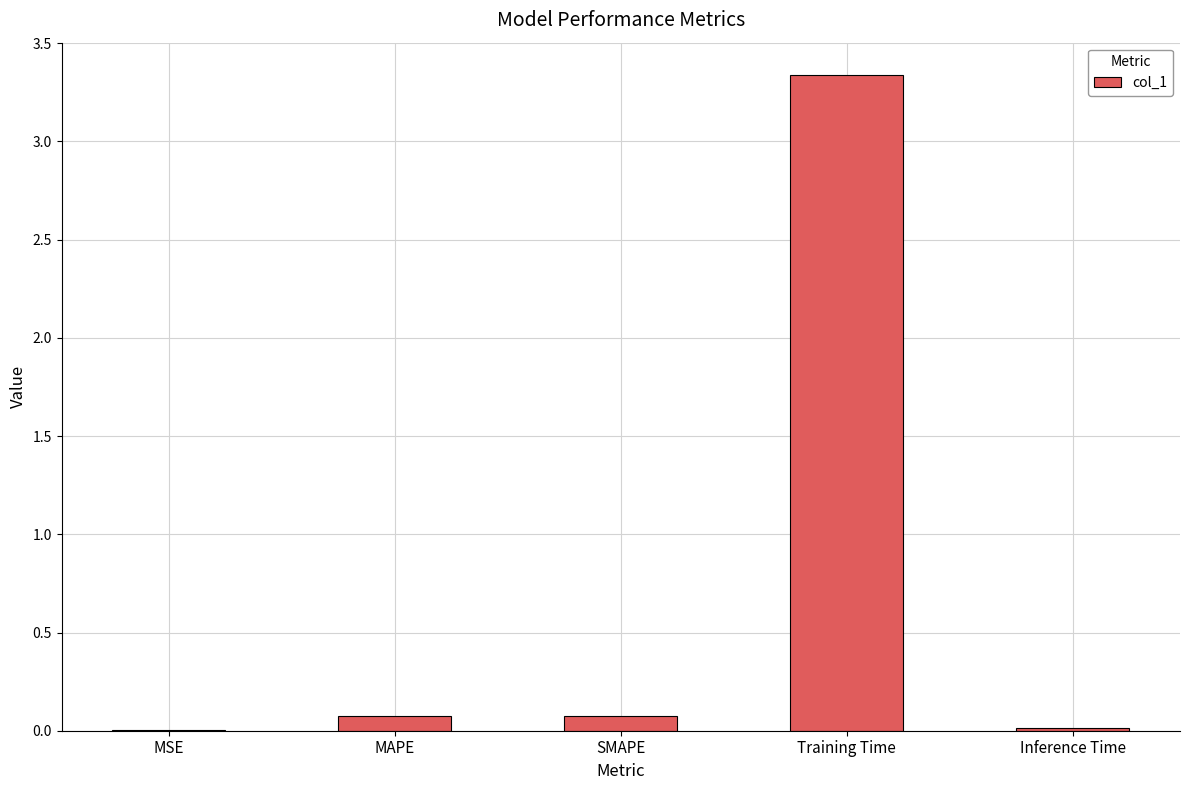

What is the average value?

0.7